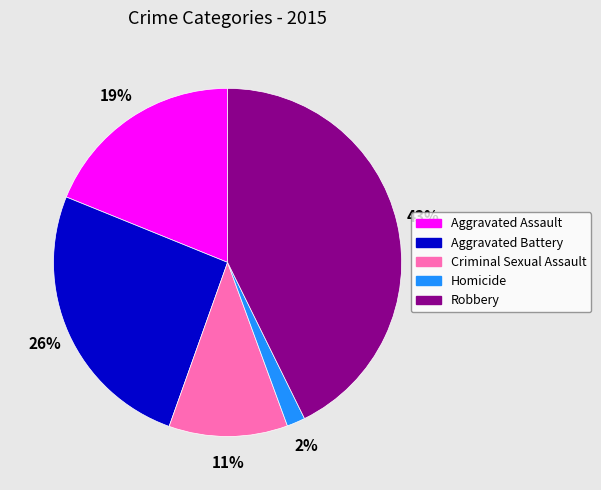

Count the number of slices in the pie.

5